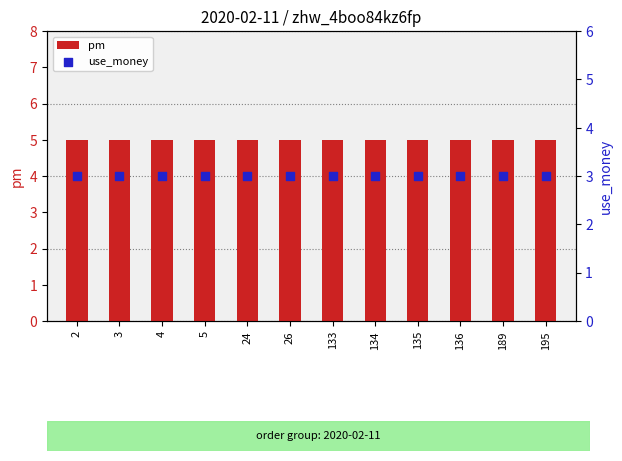

Which series has the largest total across all categories?

pm